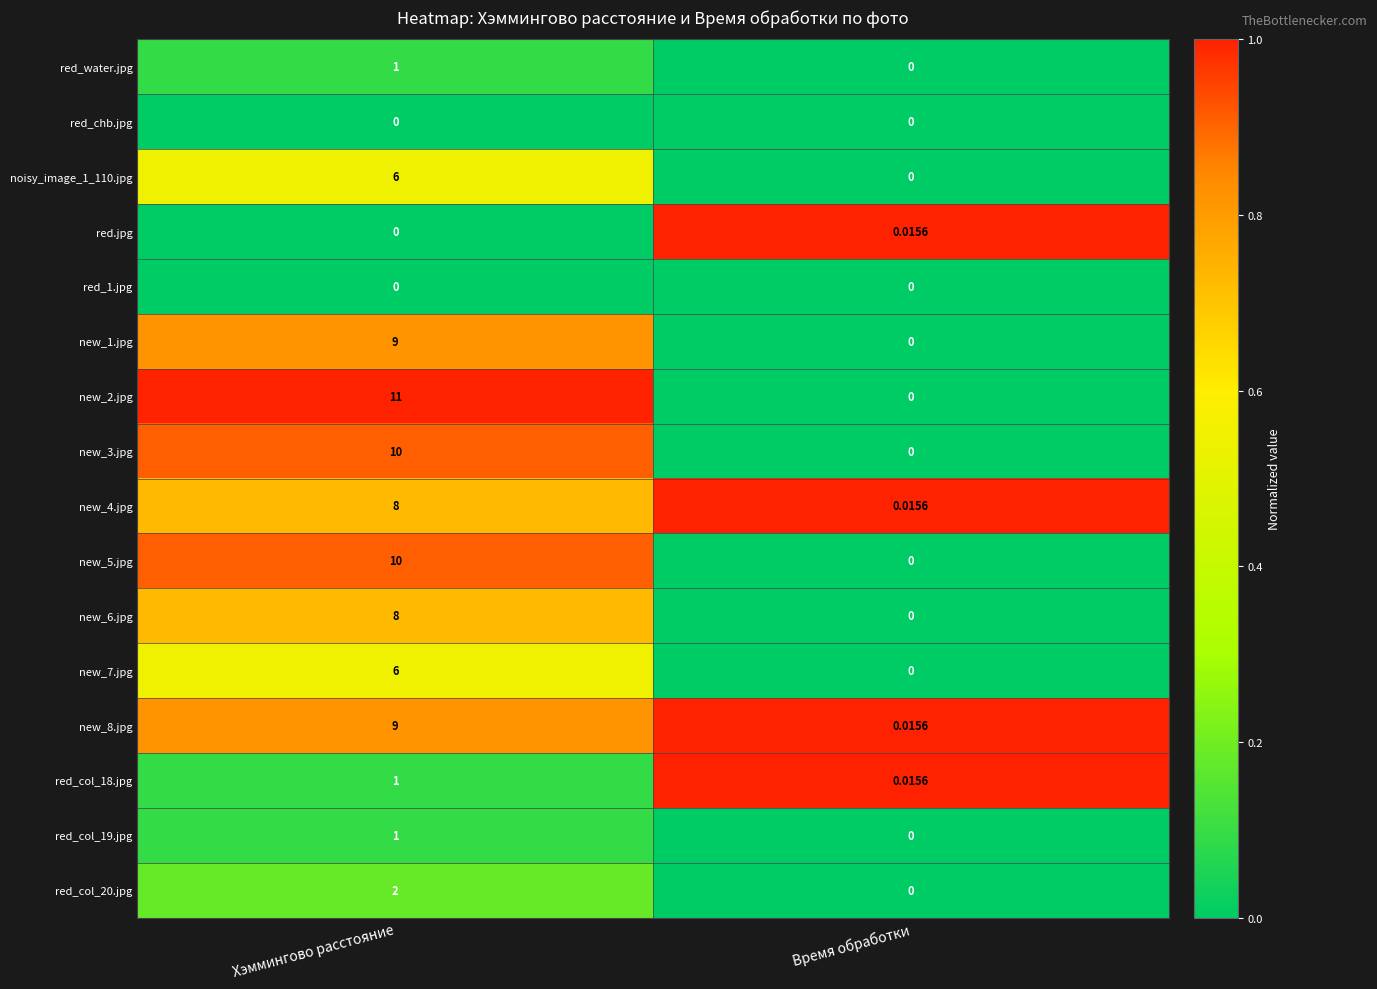

Which category has the highest value in the red_col_18.jpg series?

Хэммингово расстояние